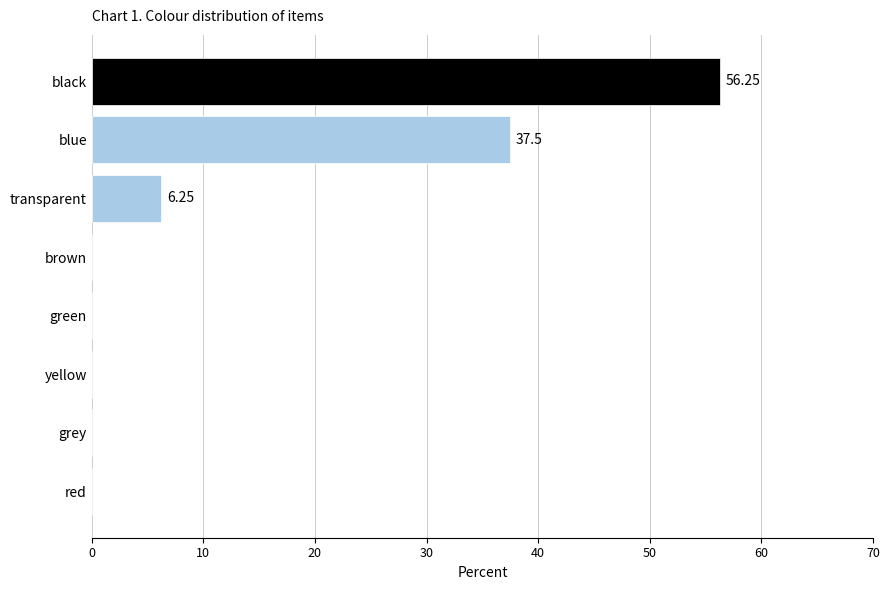

Count the number of categories in the chart.

8